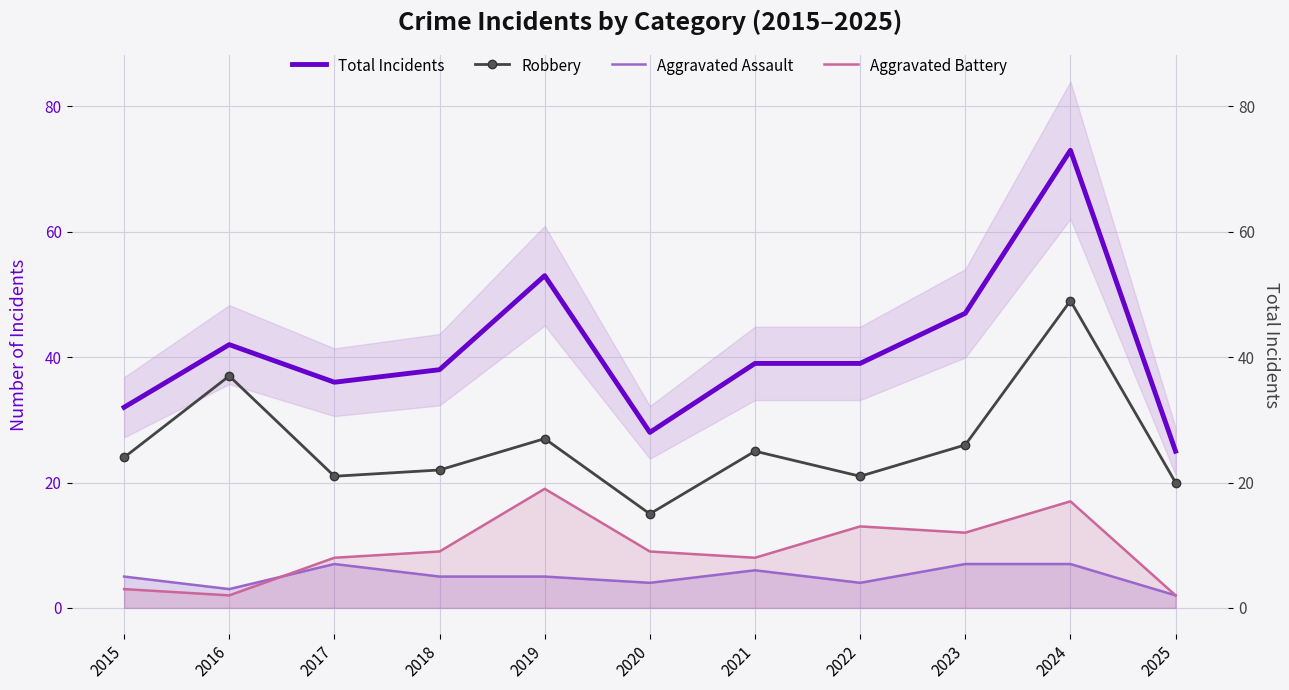

True or false: Total Incidents and Robbery intersect in this chart.

False